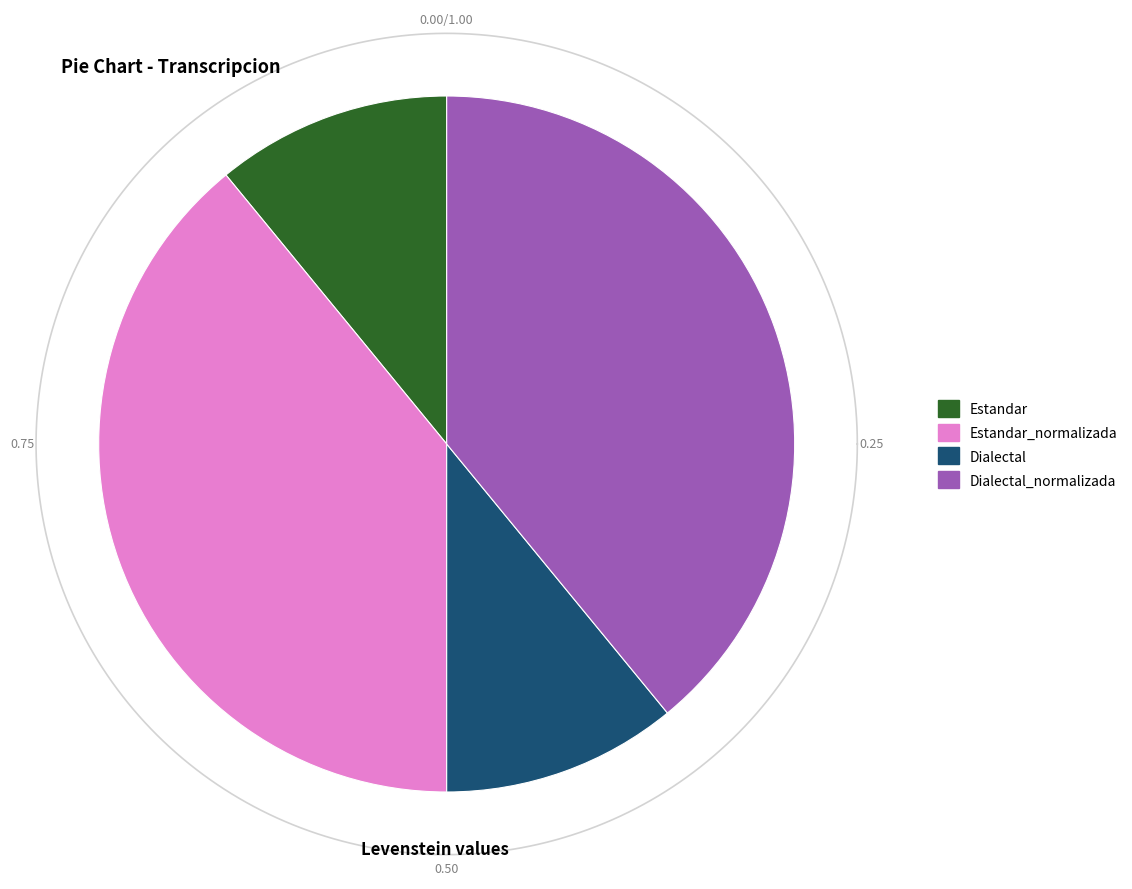

Count the number of slices in the pie.

4